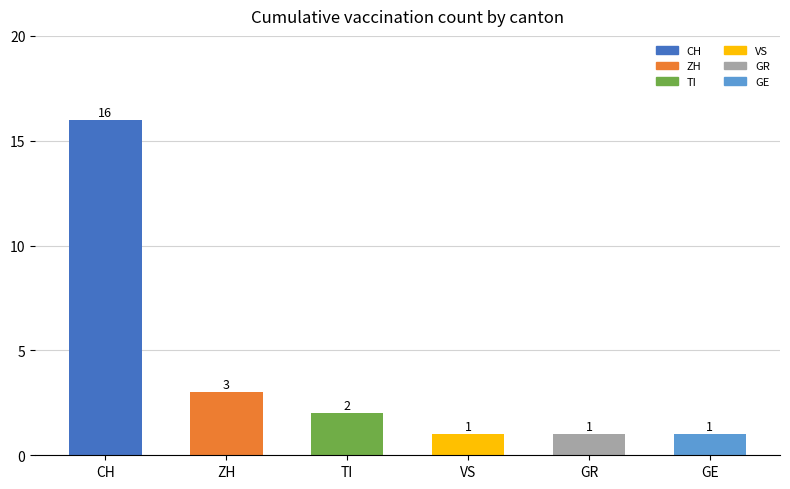

Which label corresponds to the largest value in the chart?

CH